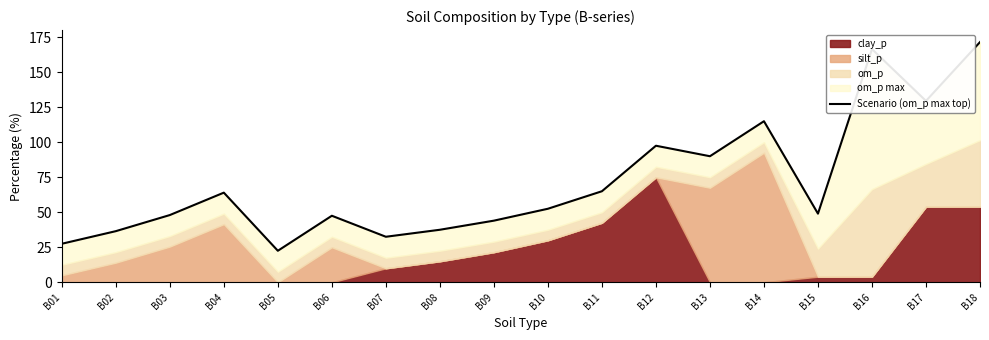

What is the greatest value displayed?

171.5